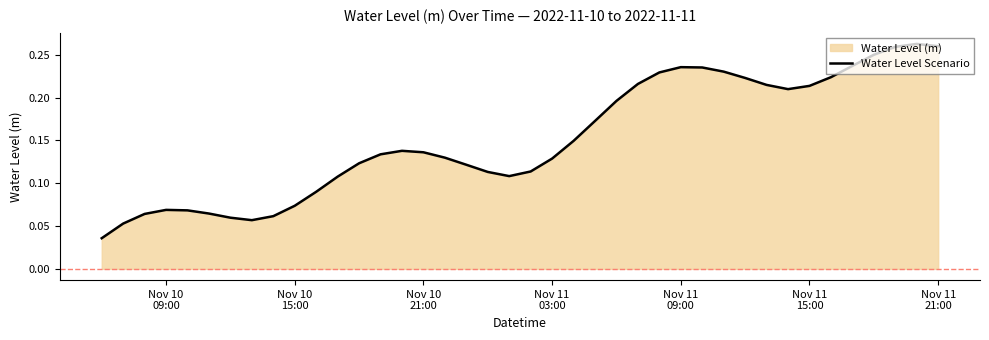

Reading left to right, what are all the values shown in this chart?

0.0	0.1	0.1	0.1	0.1	0.1	0.1	0.1	0.1	0.1	0.1	0.1	0.1	0.1	0.1	0.1	0.1	0.1	0.1	0.1	0.1	0.1	0.1	0.2	0.2	0.2	0.2	0.2	0.2	0.2	0.2	0.2	0.2	0.2	0.2	0.2	0.2	0.3	0.3	0.3